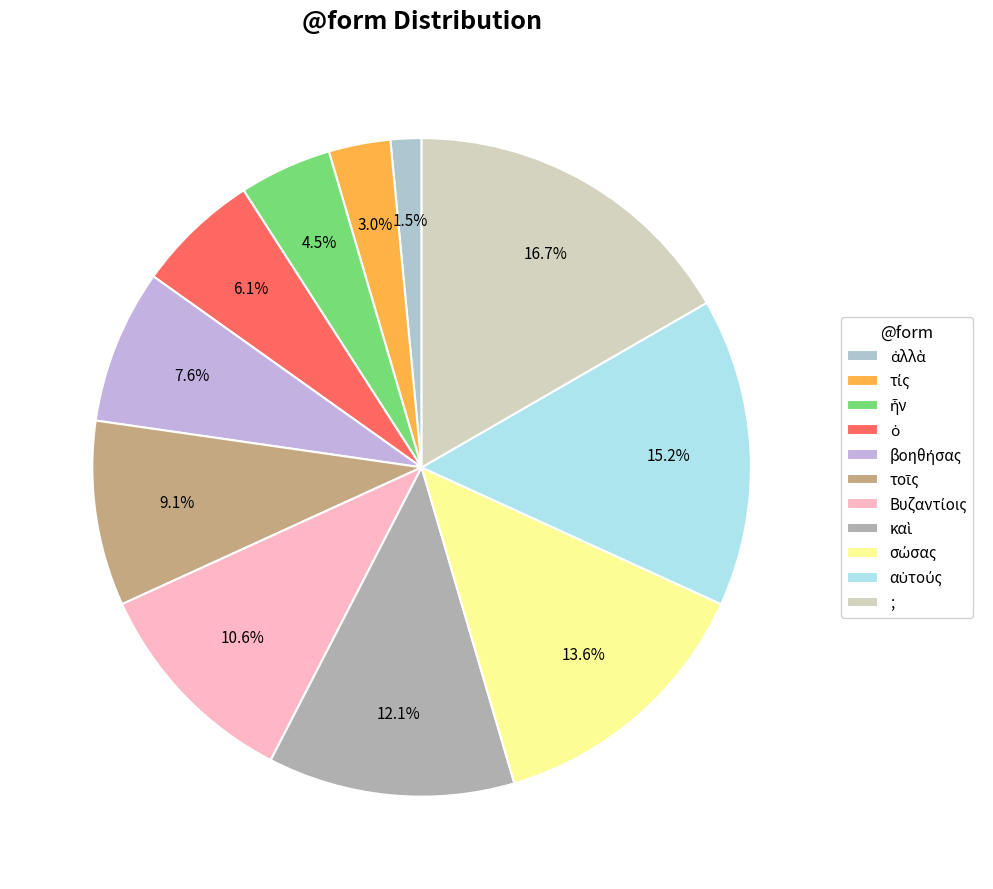

Rank the categories by value from highest to lowest.

;, αὐτούς, σώσας, καὶ, Βυζαντίοις, τοῖς, βοηθήσας, ὁ, ἦν, τίς, ἀλλὰ